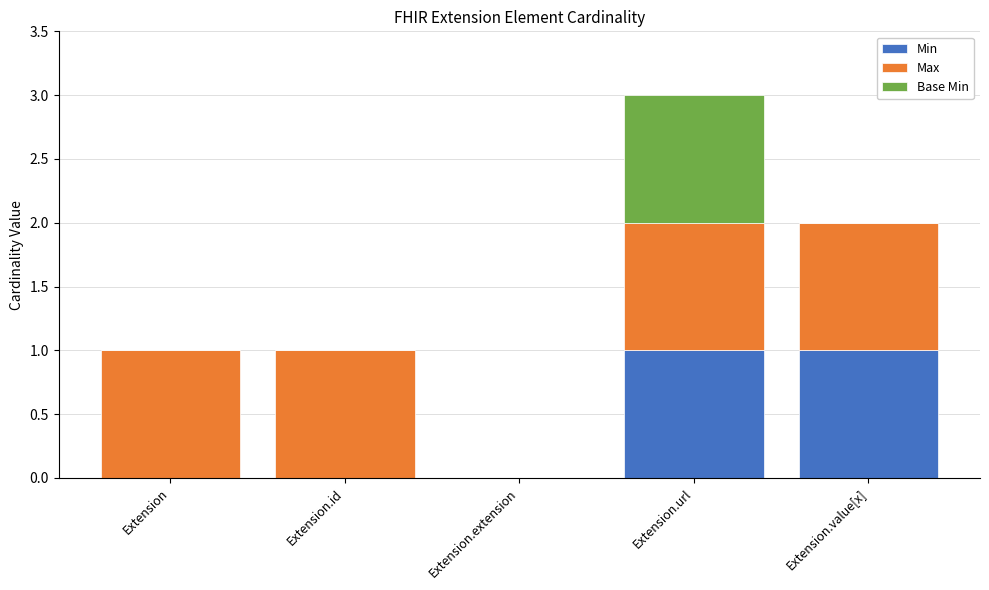

Is it true that Min equals 0 at Extension.extension?

True